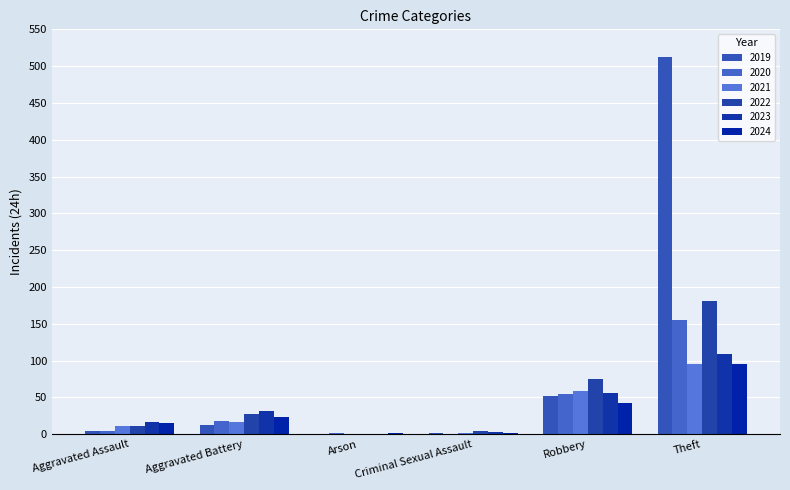

Are the bars horizontal?

No